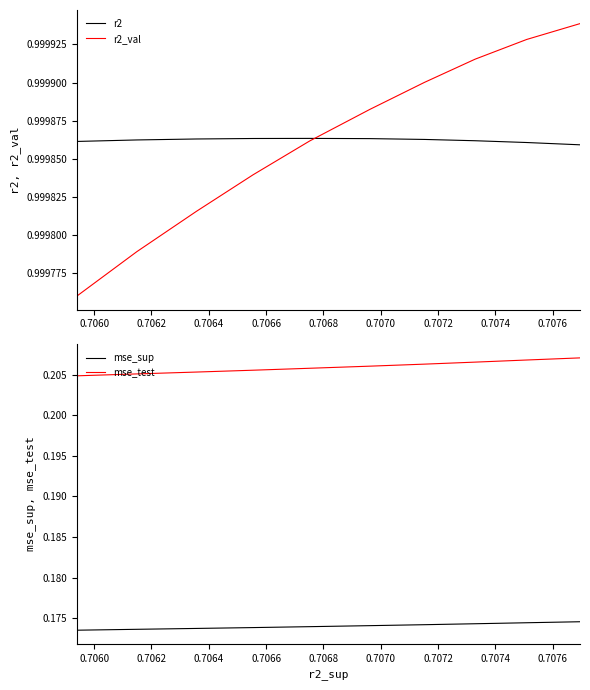

True or false: mse_test and mse_sup intersect in this chart.

False